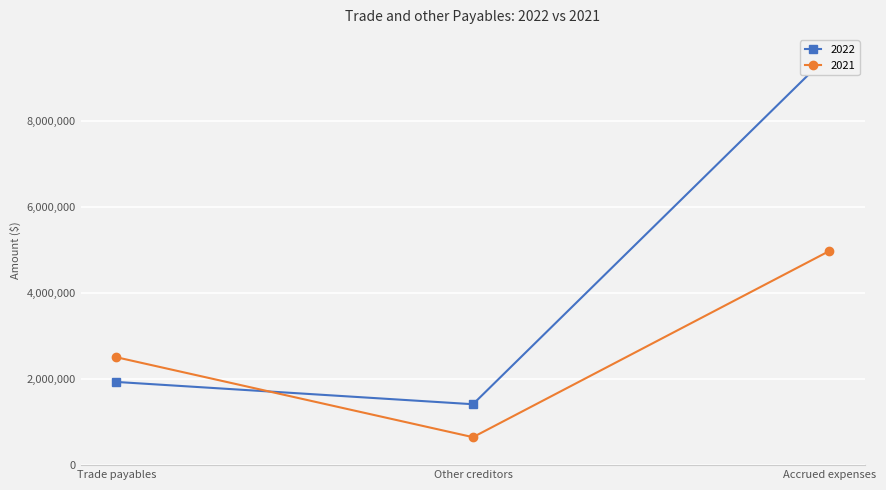

Rank the series by their average value, from highest to lowest.

2022, 2021